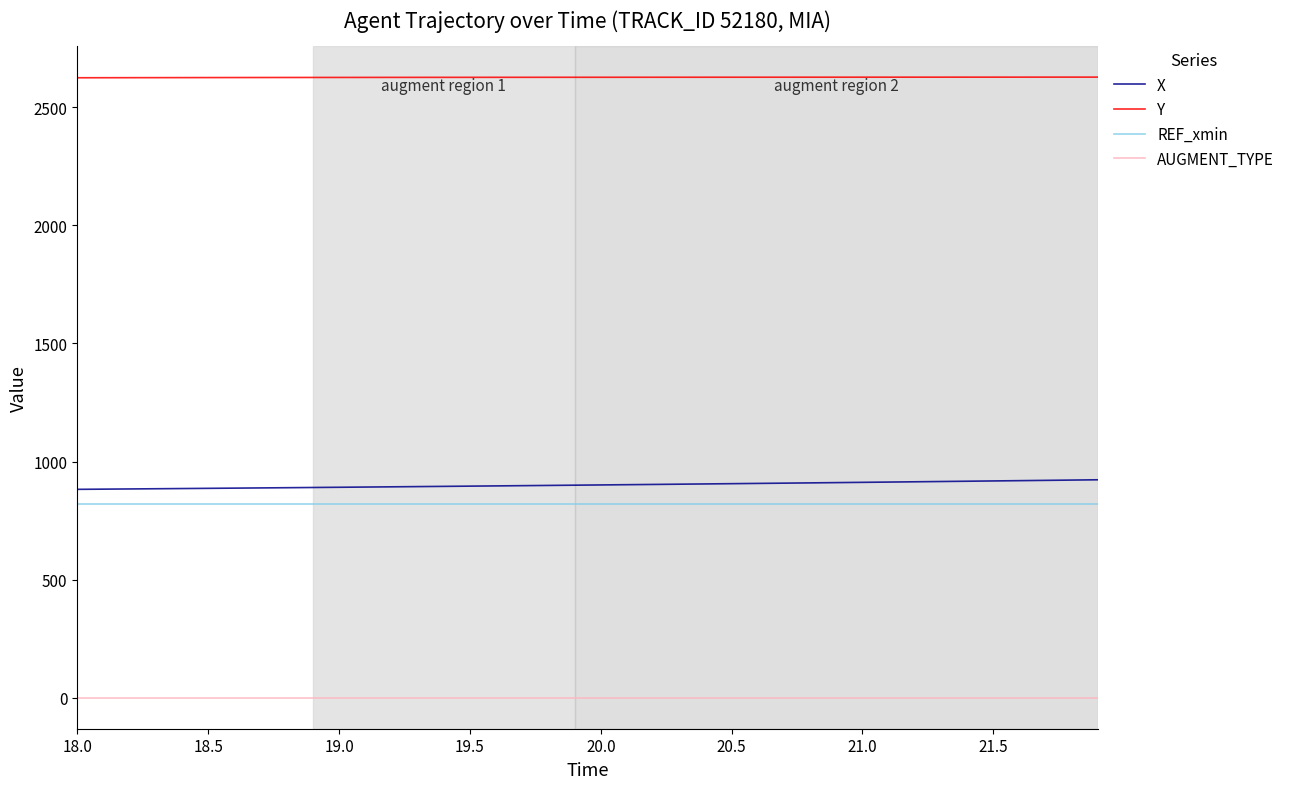

Which series has the largest total across all categories?

Y